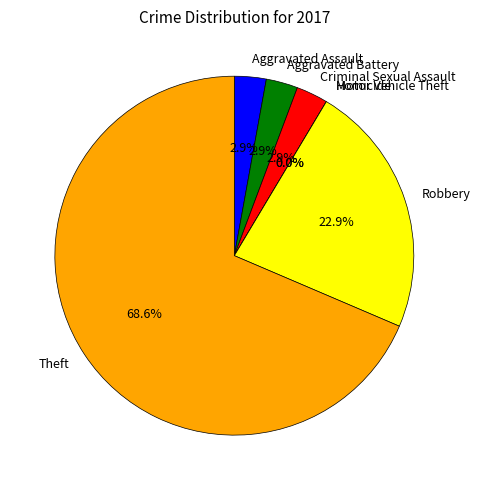

The Aggravated Assault slice represents 3% of the pie. True or false?

True